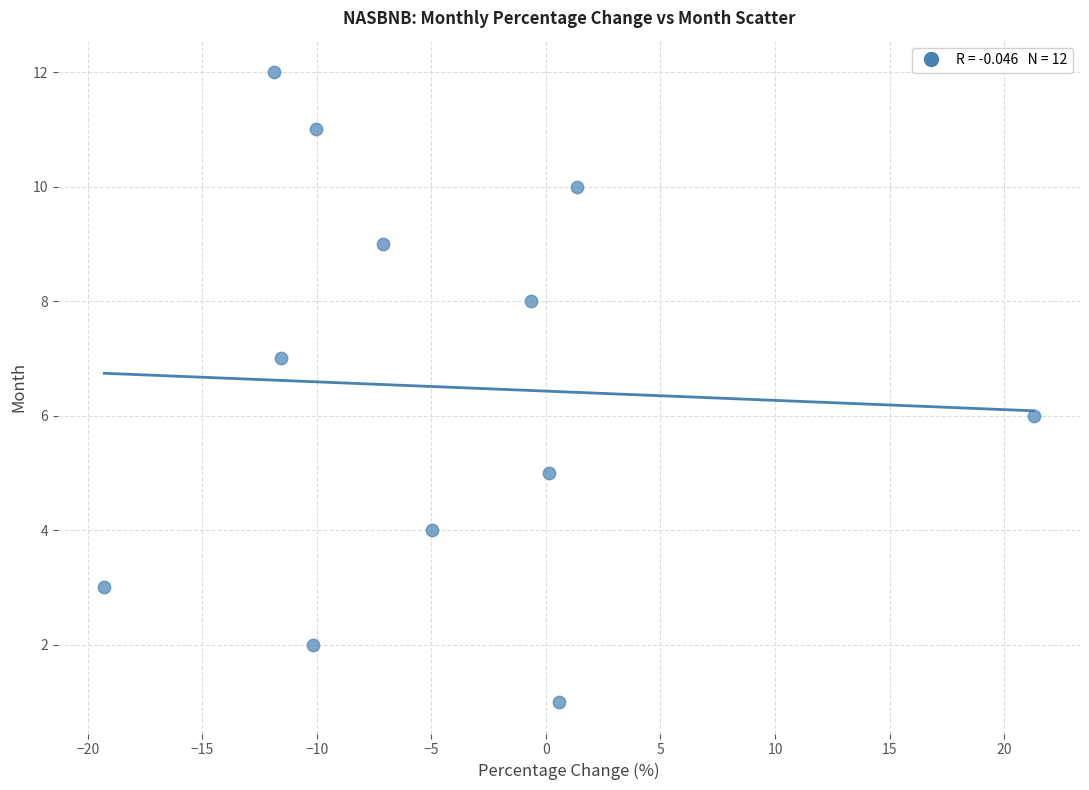

What is the range of Y values (max minus min)?

11